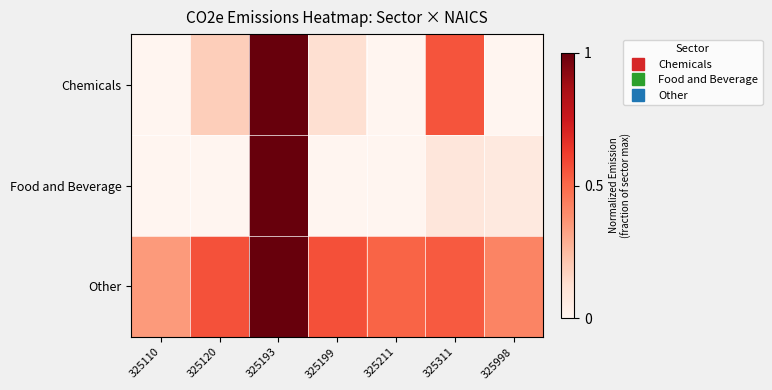

Between 325120 and 325199, which is larger?

325120